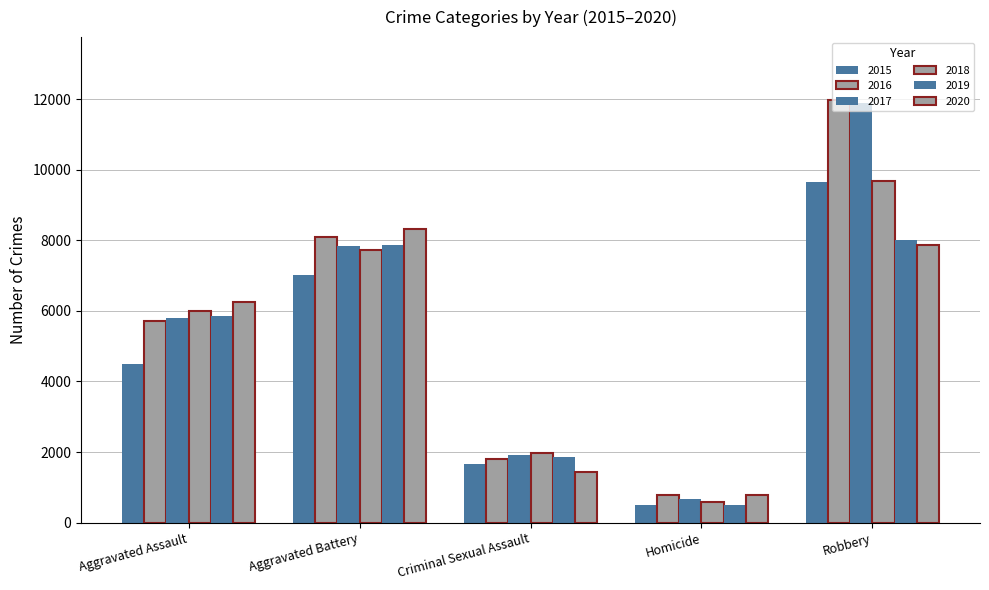

Does the chart contain any negative values?

No